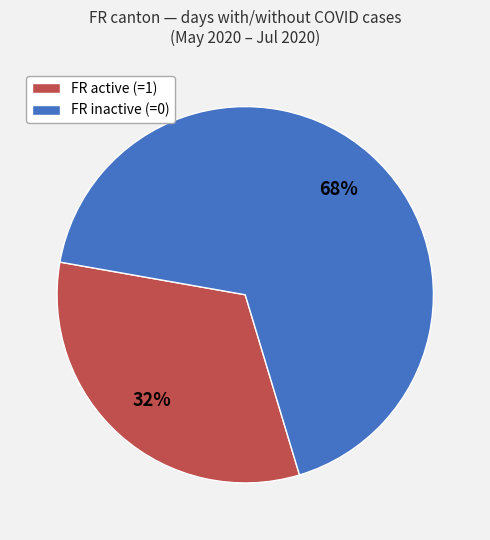

To the nearest percent, what portion does FR inactive (=0) represent?

68%